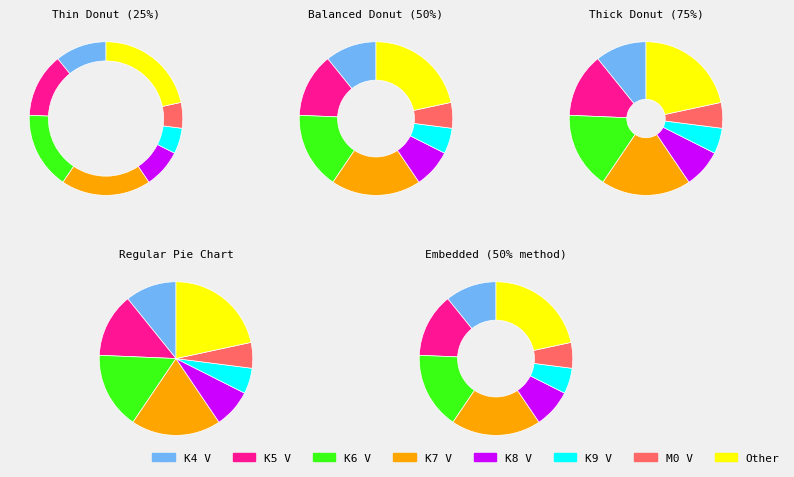

What percentage is the K9 V slice, to the nearest percent?

5%